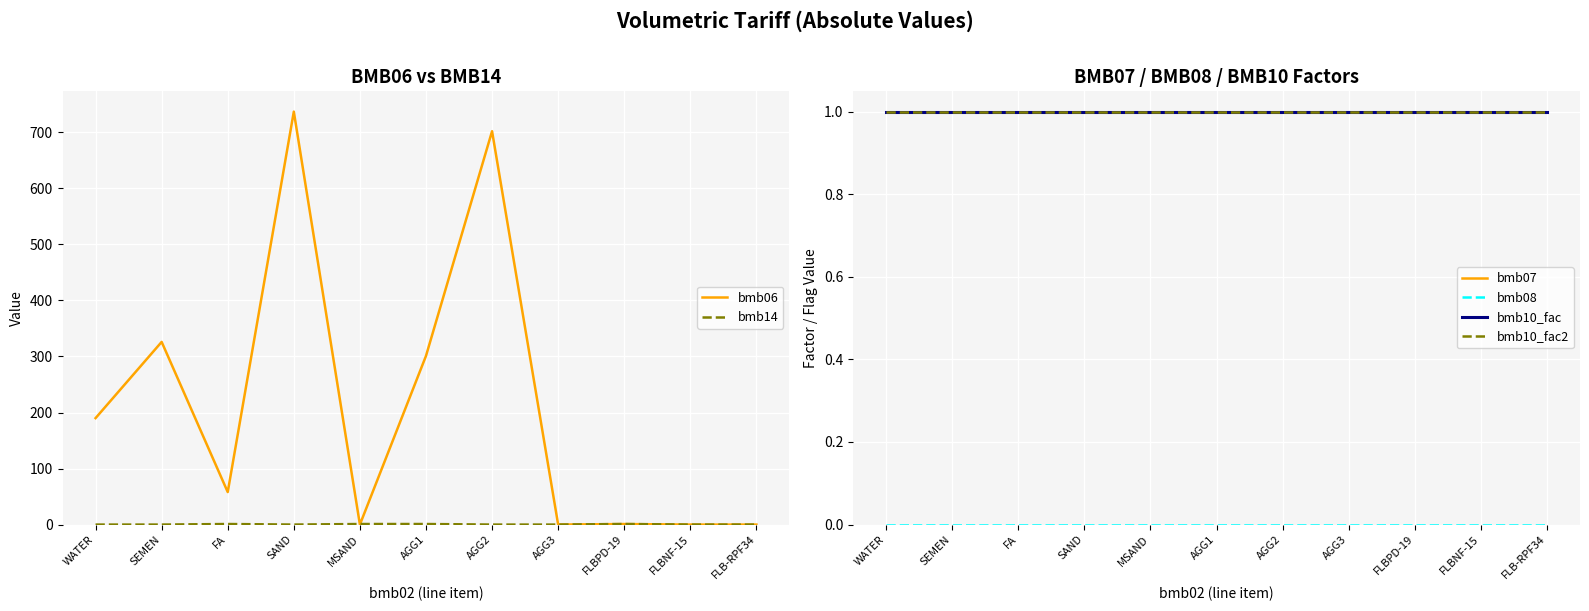

What is the label of the 6th point from the left?

AGG1